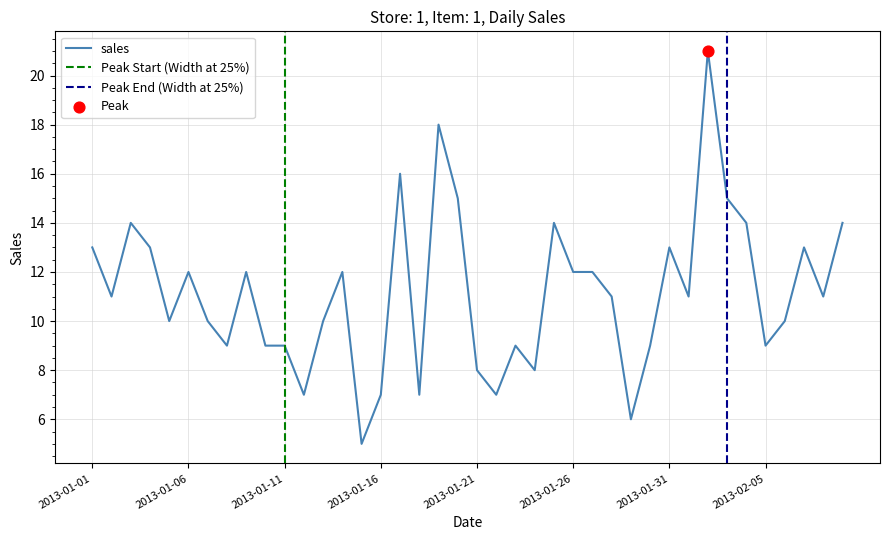

What is the ratio of the value at 2013-01-29 to the value at 2013-01-28?

0.5